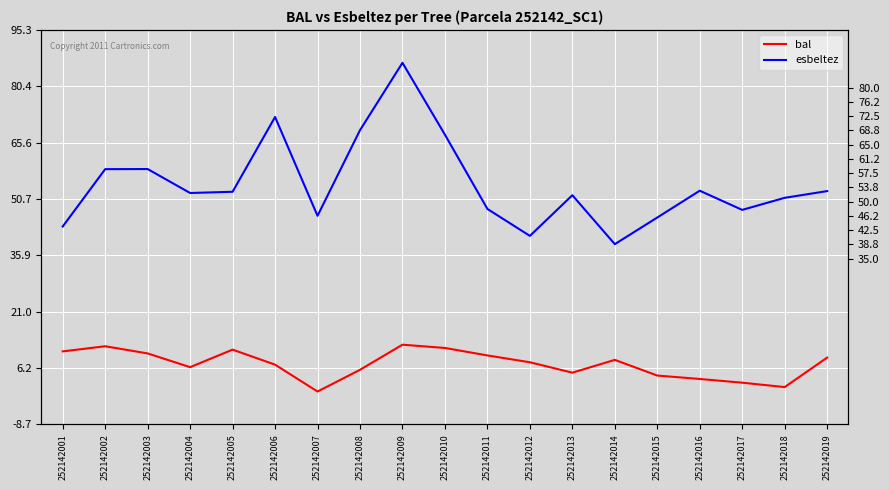

Reading left to right, what are all the values shown in this chart?

bal: 252142001=10.6	252142002=11.9	252142003=10.0	252142004=6.4	252142005=11.0	252142006=7.1	252142007=0.0	252142008=5.7	252142009=12.3	252142010=11.5	252142011=9.5	252142012=7.7	252142013=5.0	252142014=8.3	252142015=4.2	252142016=3.3	252142017=2.3	252142018=1.2	252142019=8.9
esbeltez: 252142001=43.5	252142002=58.6	252142003=58.6	252142004=52.3	252142005=52.6	252142006=72.3	252142007=46.3	252142008=68.9	252142009=86.6	252142010=67.7	252142011=48.1	252142012=41.0	252142013=51.7	252142014=38.8	252142015=45.9	252142016=52.9	252142017=47.9	252142018=51.0	252142019=52.8